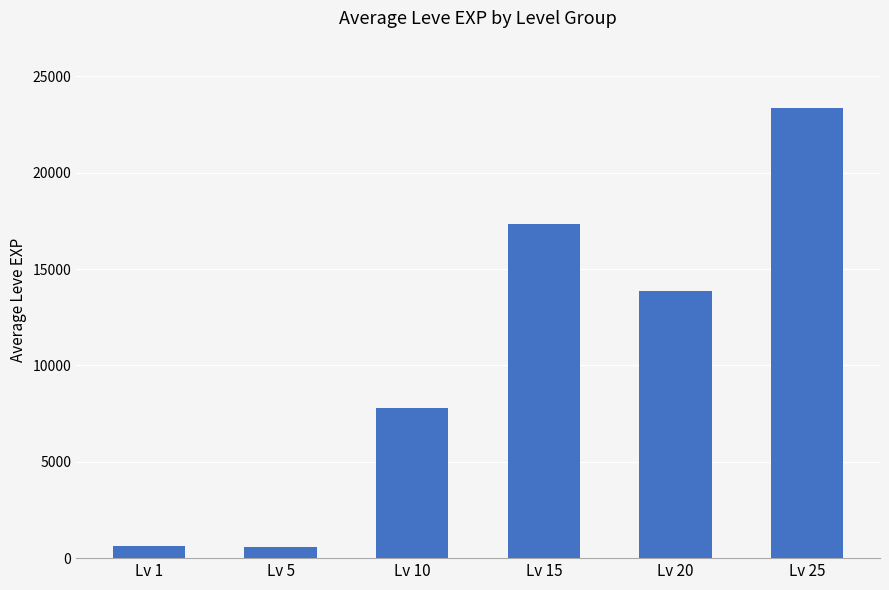

The value at Lv 25 is 9740. True or false?

False